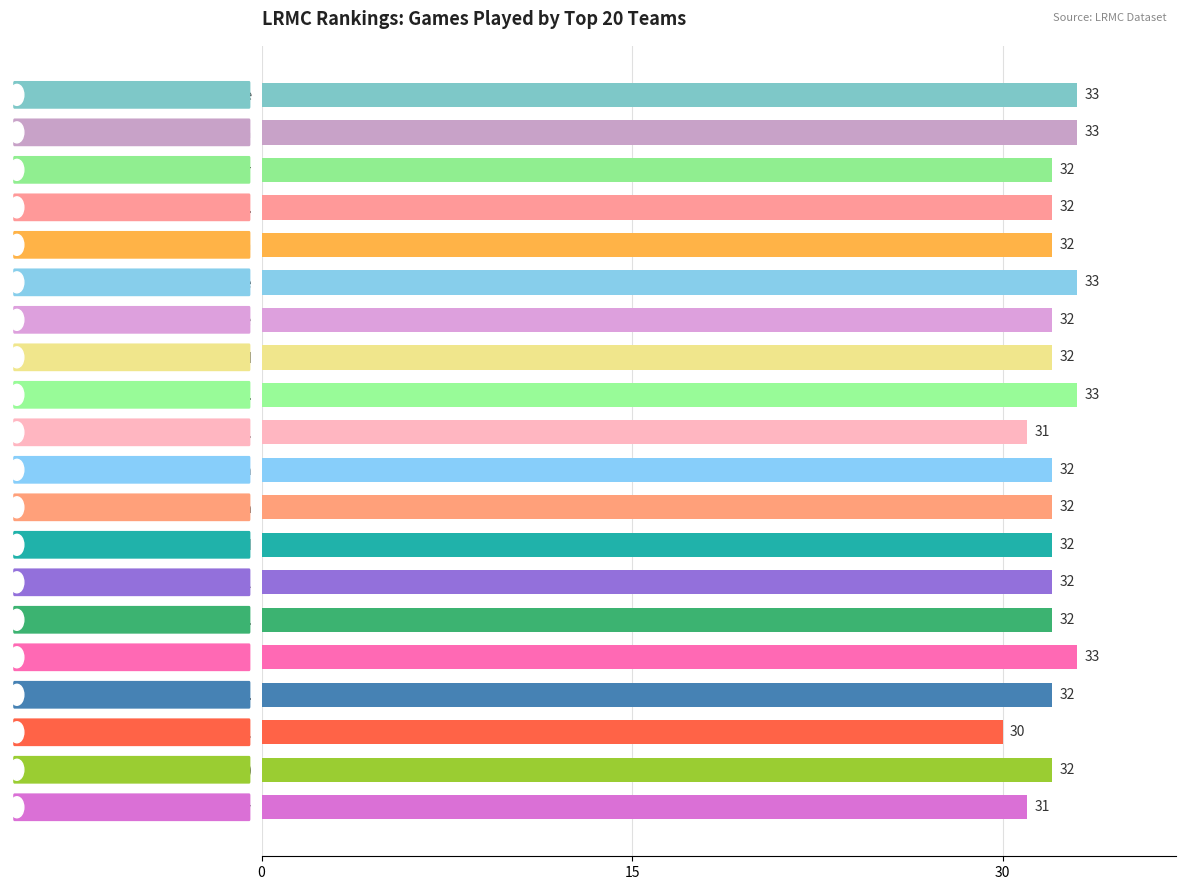

What is the minimum value shown in the chart?

30